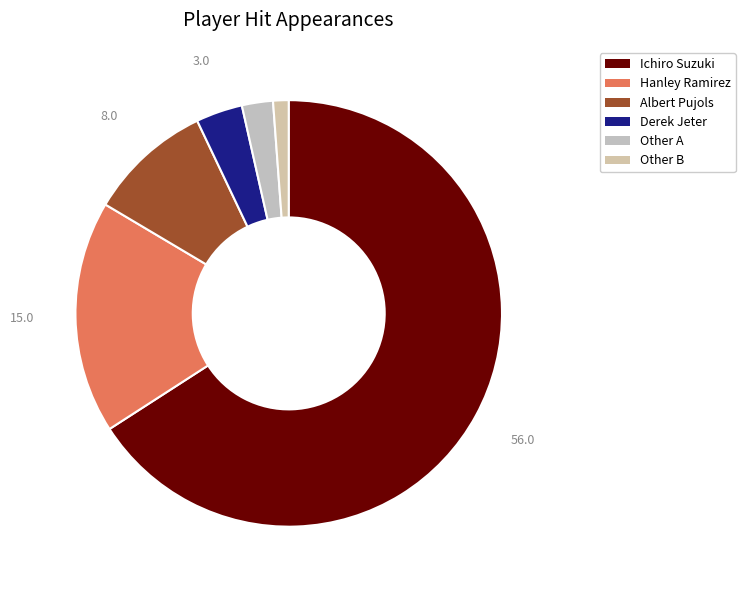

How many segments does this pie chart have?

6